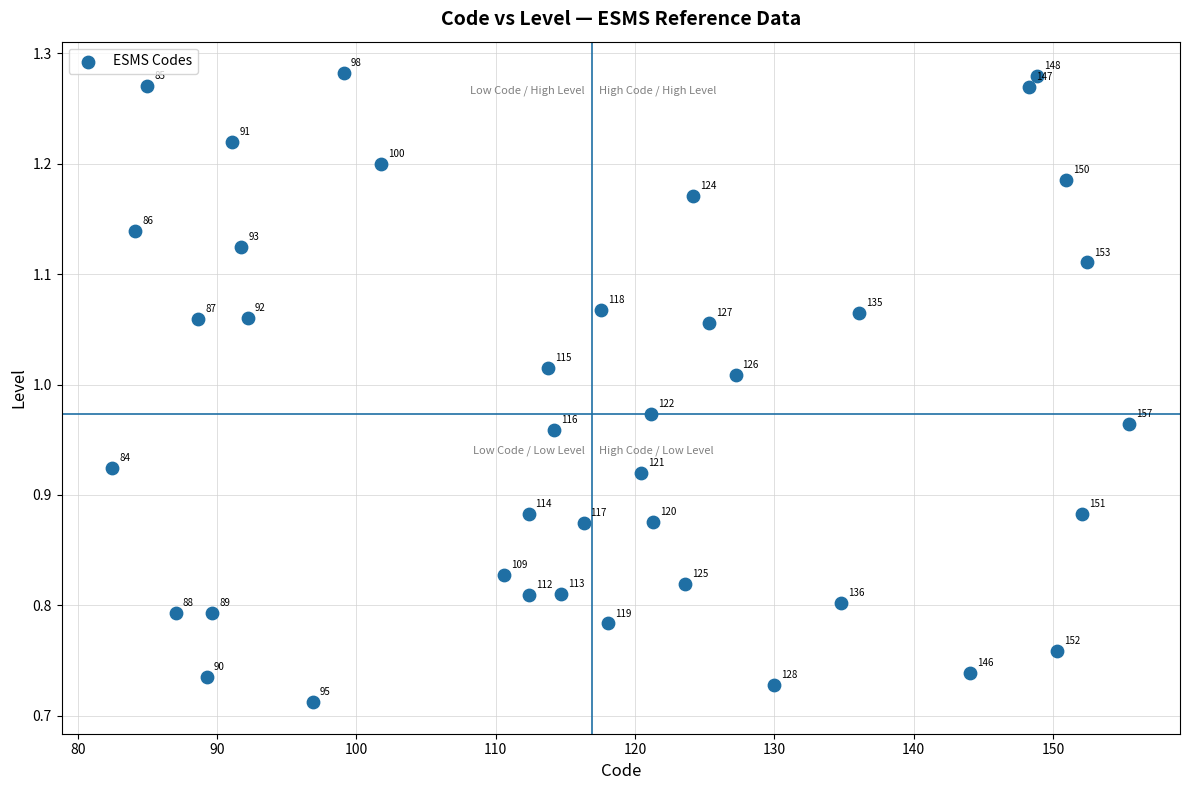

What is the range of Y values (max minus min)?

0.6